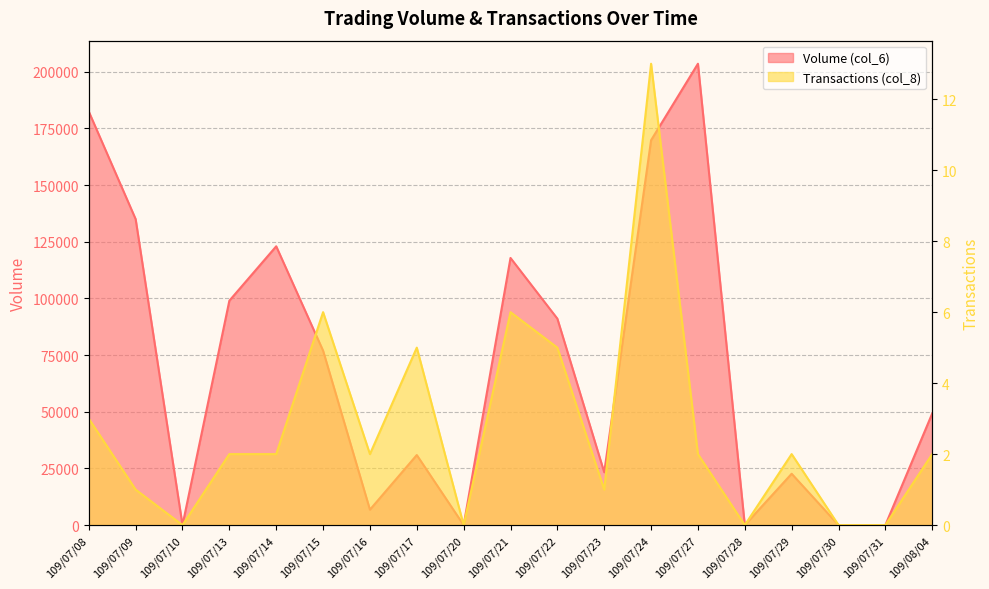

What is the greatest value displayed?

203550